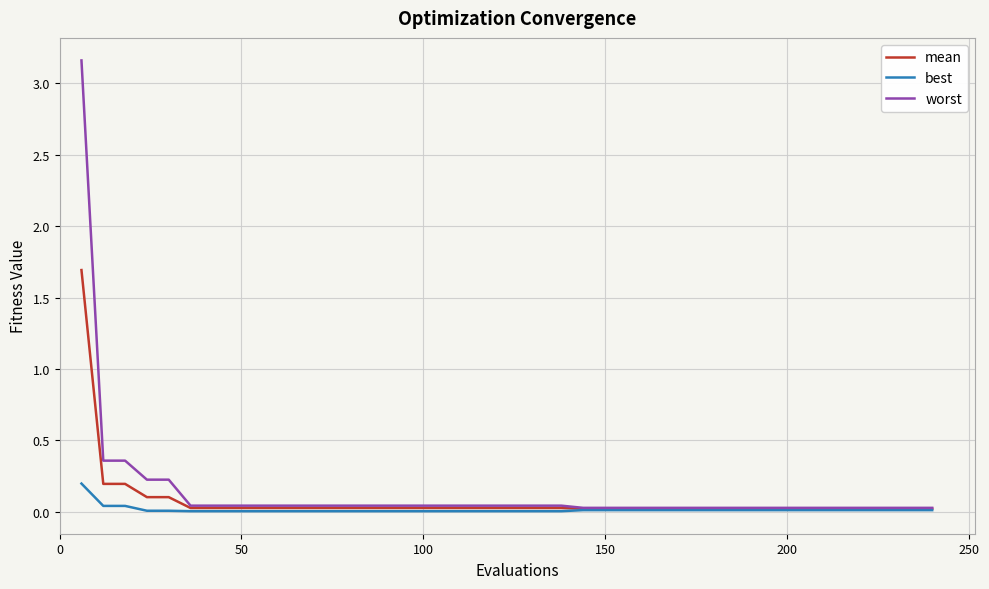

What is the difference between the second highest and second lowest values in the worst series?

0.3